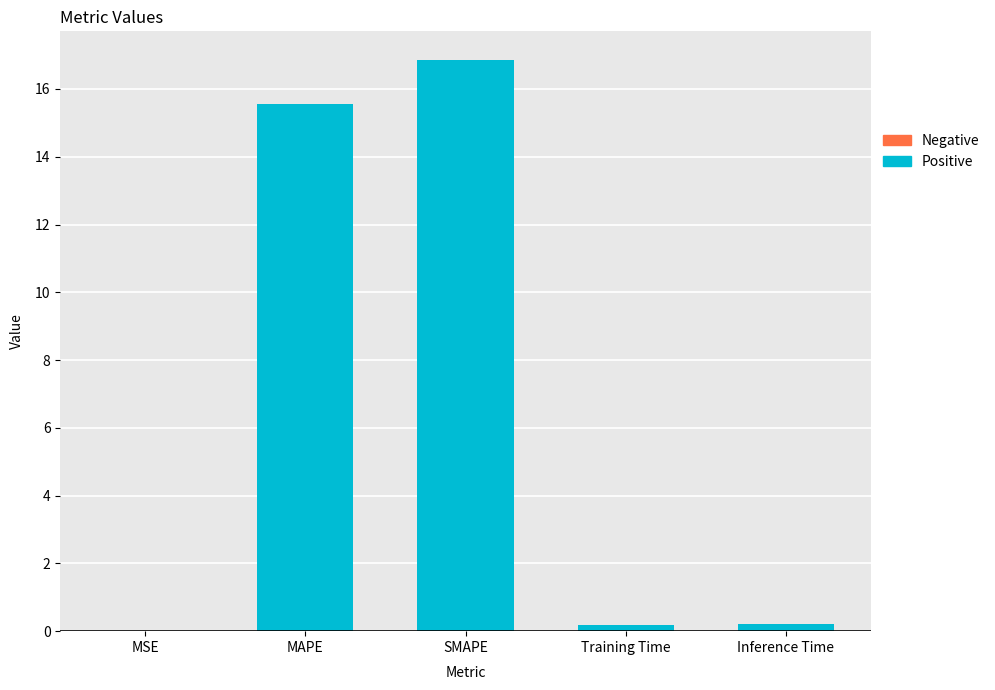

Between MAPE and MSE, which is larger?

MAPE